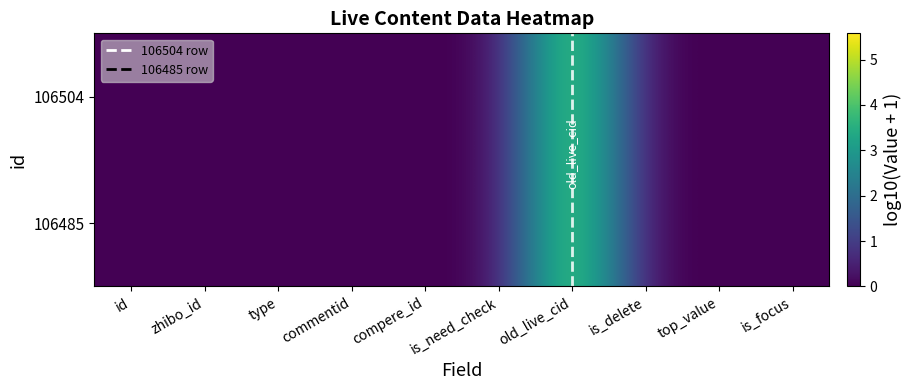

What is the sum of all 106485 values?

5.1